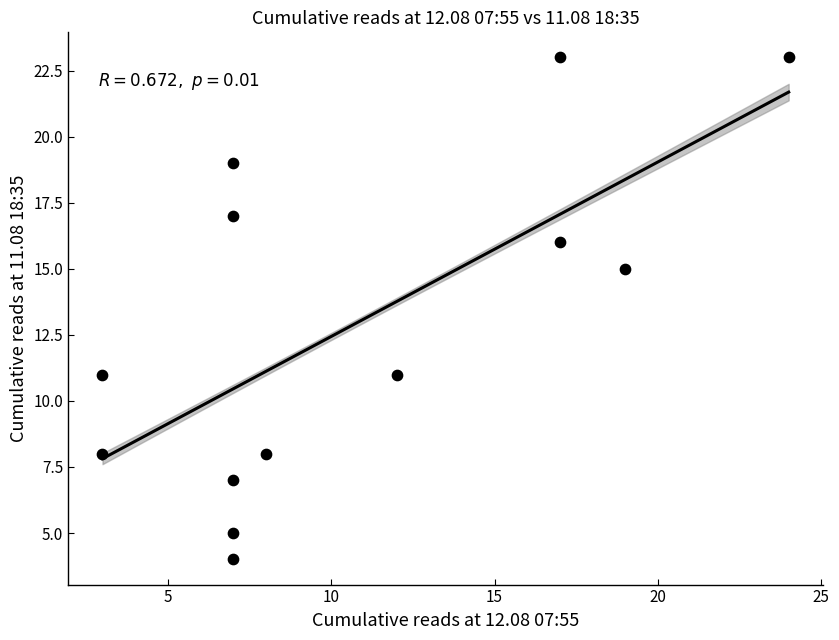

What is the range of Y values (max minus min)?

19